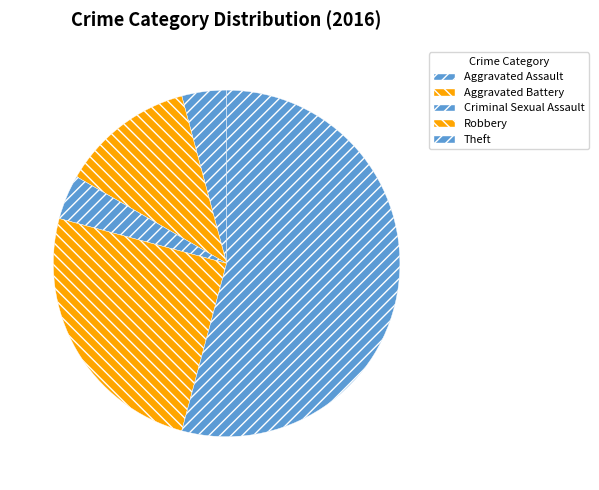

Is it true that Aggravated Assault is 15% of the pie?

False